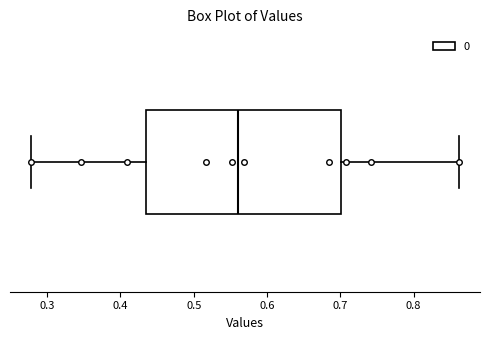

Transcribe this box plot: give where the median line is, the range the box spans, and where the two whiskers end, as read against the x-axis. The values are not printed on the chart, so give them approximately, as read against the axis.

median 0.56, box 0.44 to 0.70, whiskers 0.28 to 0.86